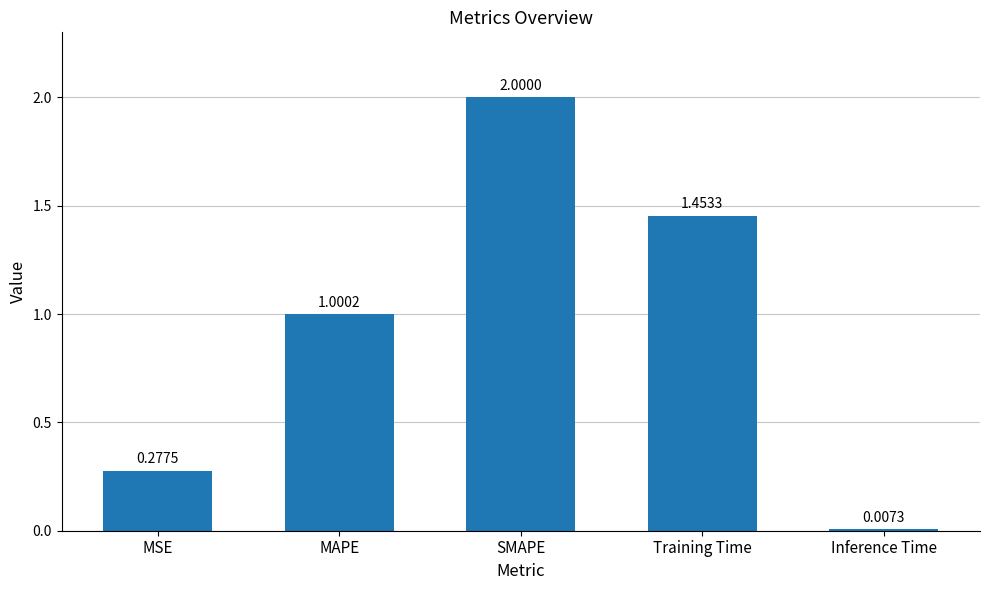

Is it true that the value at MSE is 0.5?

False